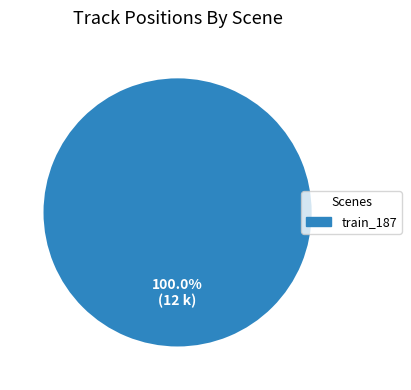

Rank the categories by value from highest to lowest.

train_187